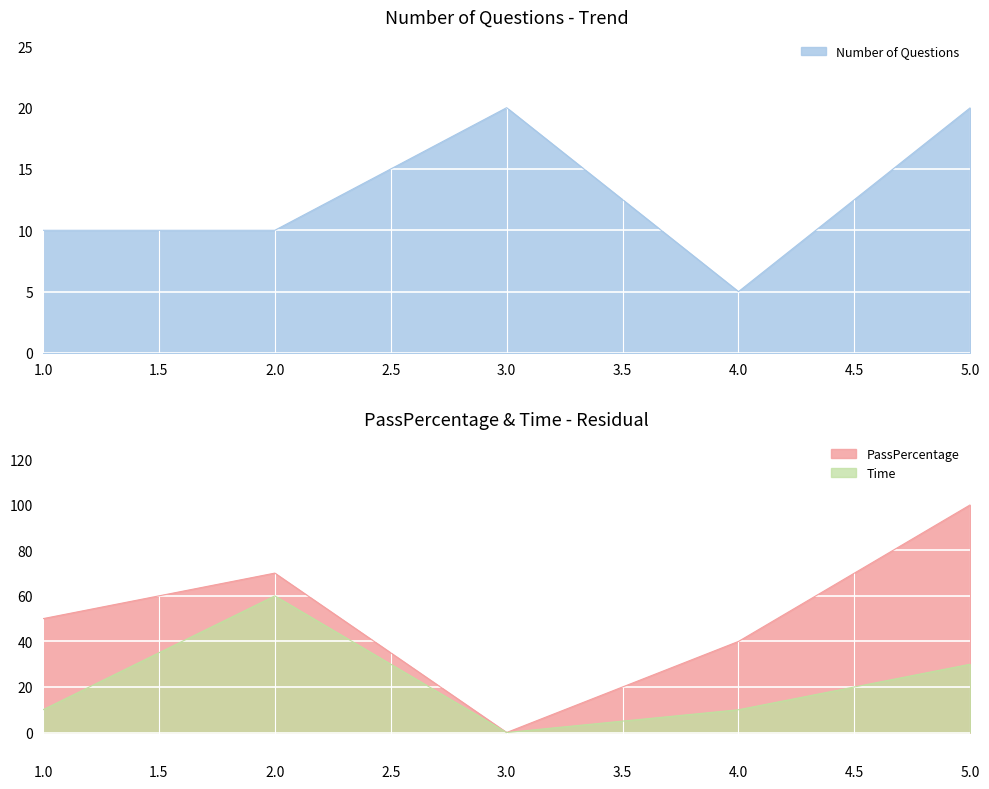

How many values in the PassPercentage series exceed 50?

2